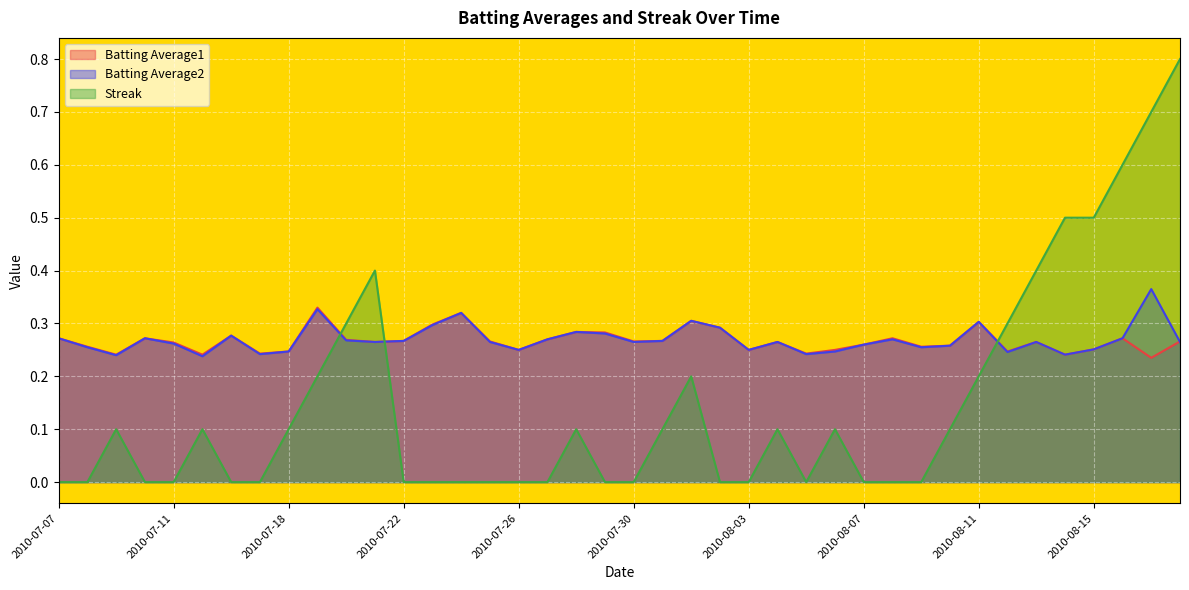

What is the maximum value for Streak?

0.8